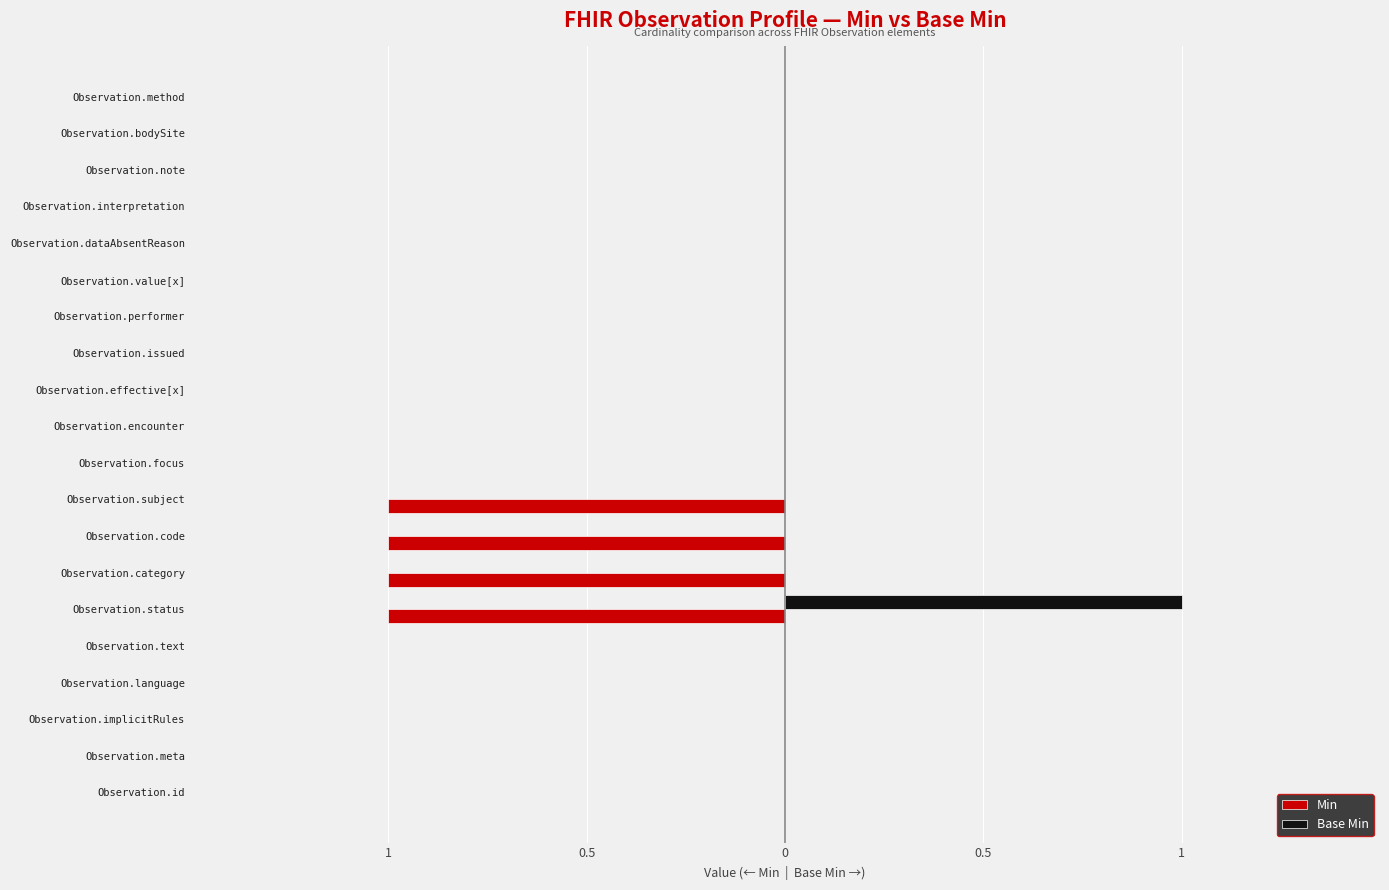

Rank the series by their maximum value, from highest to lowest.

Base Min, Min